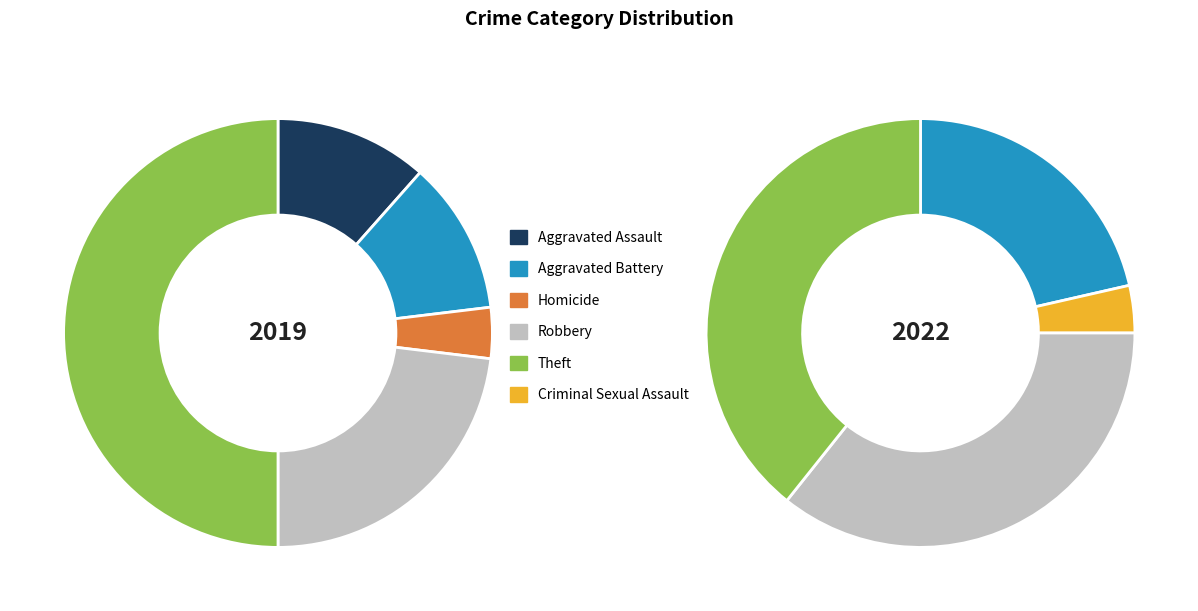

Combined, what portion of the pie is 3 and 4?

3.8%